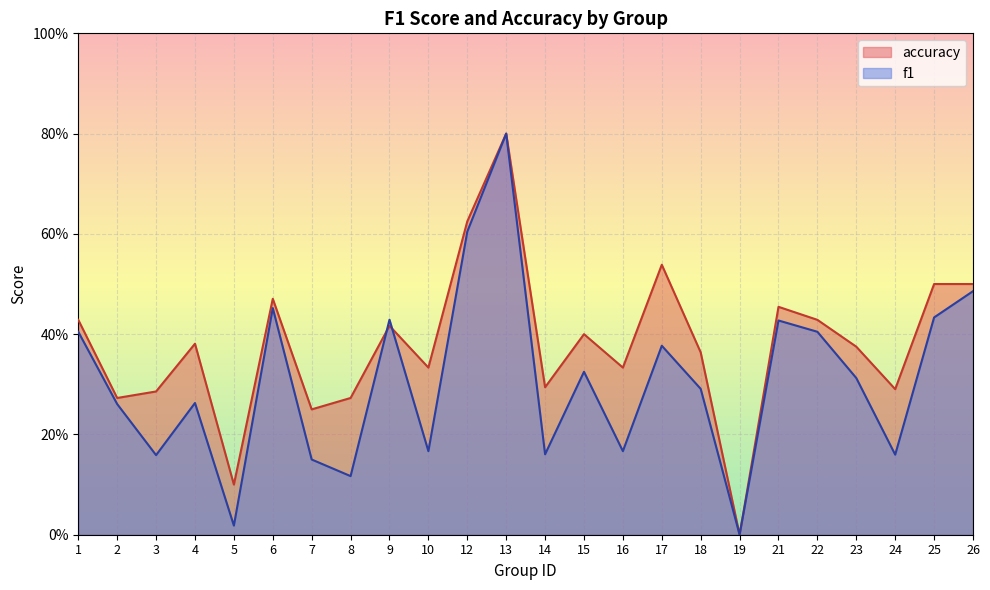

How many values in the accuracy series exceed 0?

23